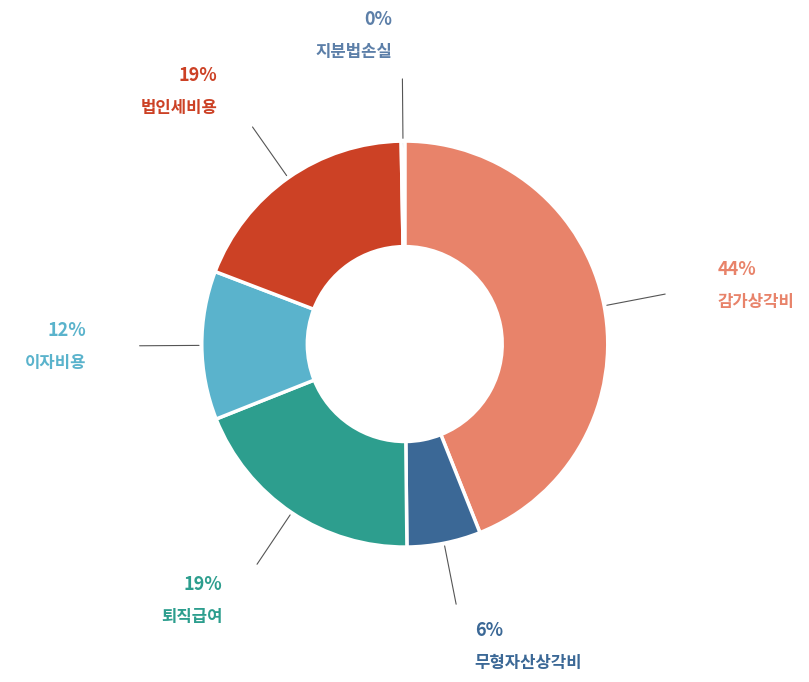

Count the number of slices in the pie.

6